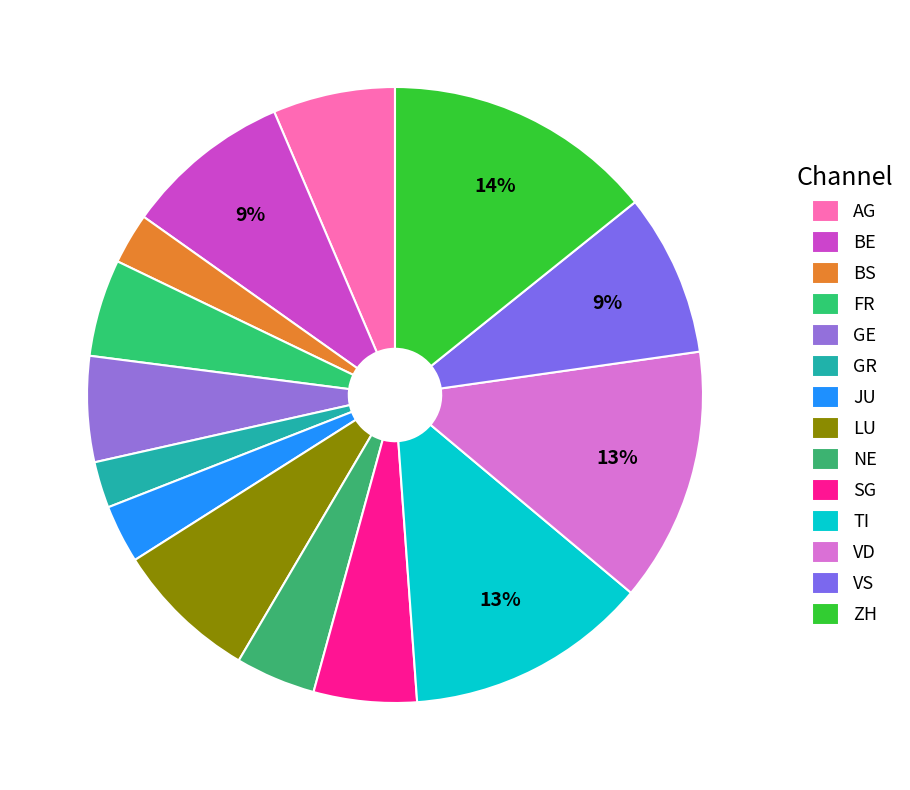

To the nearest percent, what percentage of the pie is LU?

8%